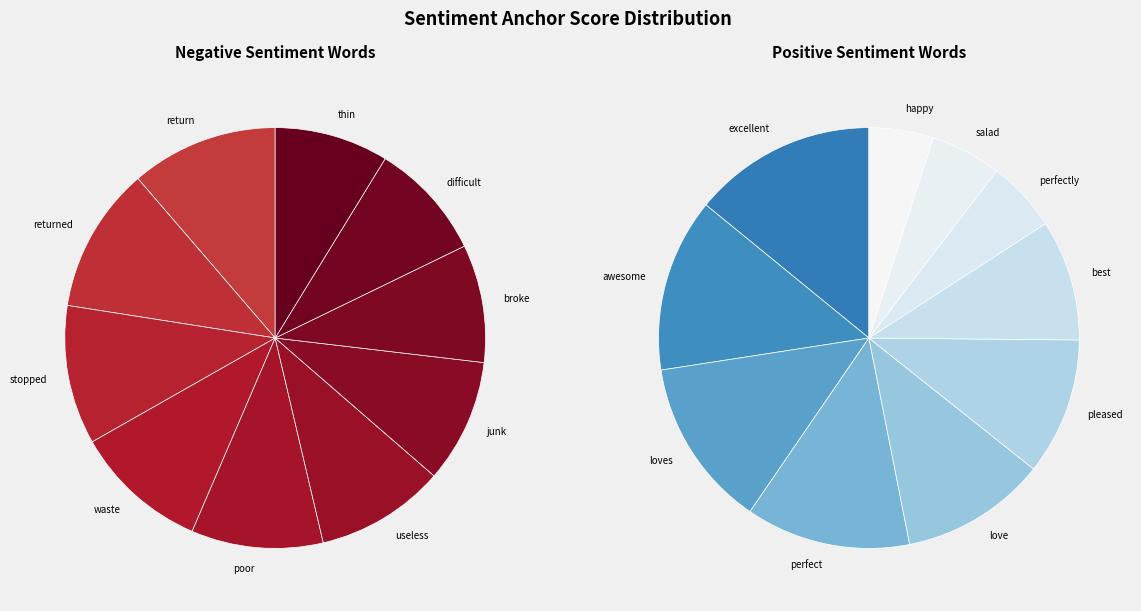

Which has a higher value, waste or returned?

returned